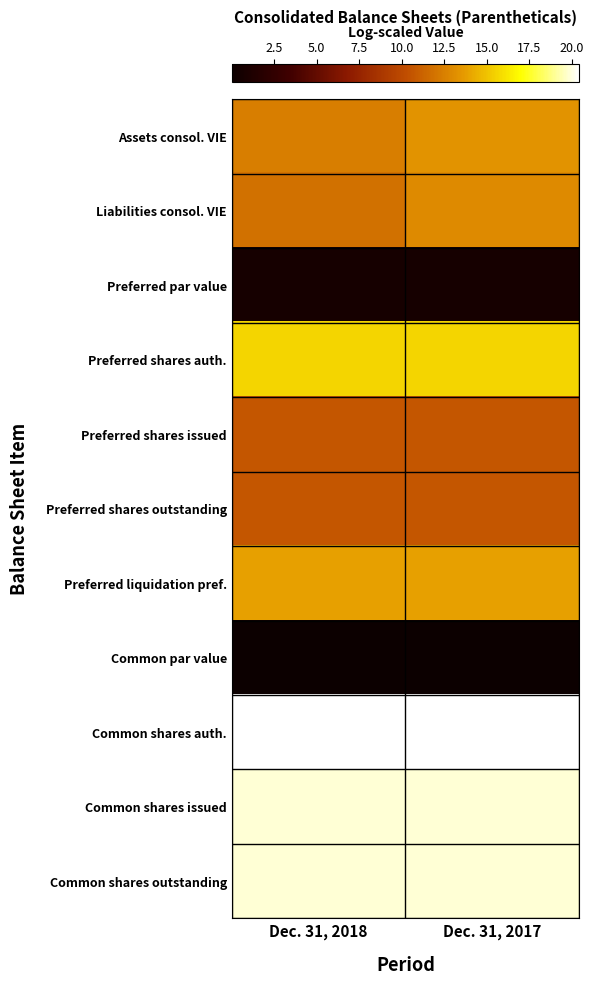

Reading left to right, what are all the values shown in this chart?

Assets consol. VIE: Dec. 31, 2018=12.4	Dec. 31, 2017=13.4
Liabilities consol. VIE: Dec. 31, 2018=11.9	Dec. 31, 2017=12.9
Preferred par value: Dec. 31, 2018=0.7	Dec. 31, 2017=0.7
Preferred shares auth.: Dec. 31, 2018=15.6	Dec. 31, 2017=15.6
Preferred shares issued: Dec. 31, 2018=10.7	Dec. 31, 2017=10.6
Preferred shares outstanding: Dec. 31, 2018=10.7	Dec. 31, 2017=10.6
Preferred liquidation pref.: Dec. 31, 2018=13.9	Dec. 31, 2017=13.8
Common par value: Dec. 31, 2018=0.0	Dec. 31, 2017=0.0
Common shares auth.: Dec. 31, 2018=20.4	Dec. 31, 2017=20.4
Common shares issued: Dec. 31, 2018=19.9	Dec. 31, 2017=19.9
Common shares outstanding: Dec. 31, 2018=19.9	Dec. 31, 2017=19.9